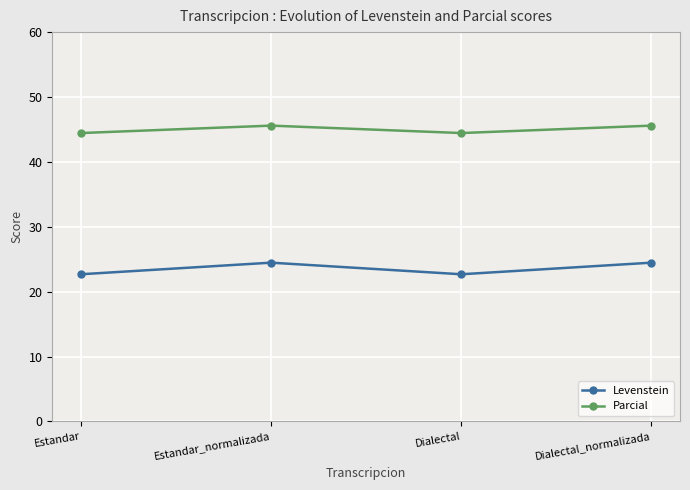

Reading right to left, what are all the values shown in this chart?

Levenstein: Dialectal_normalizada=24.5	Dialectal=22.7	Estandar_normalizada=24.5	Estandar=22.7
Parcial: Dialectal_normalizada=45.6	Dialectal=44.4	Estandar_normalizada=45.6	Estandar=44.4